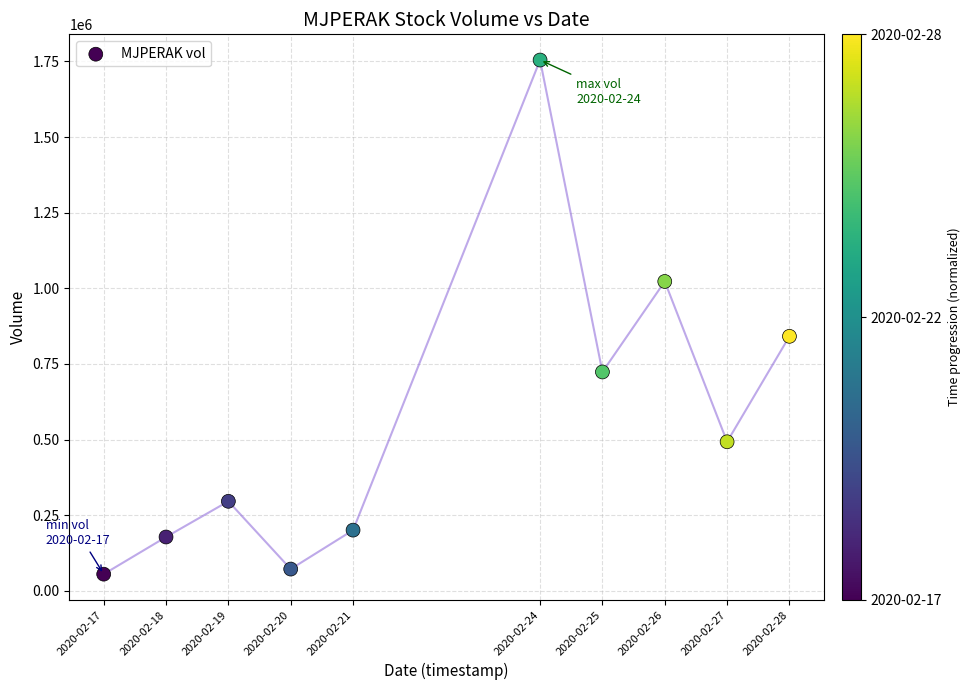

What is the range of Y values (max minus min)?

1699200